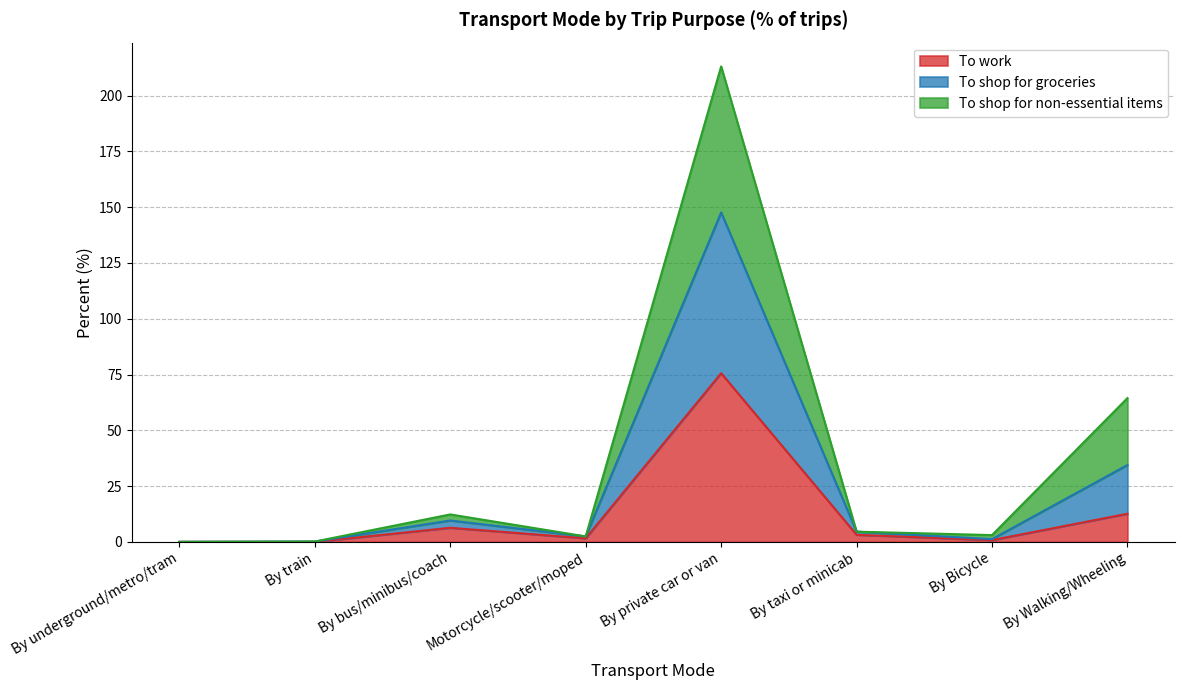

Where does the To shop for groceries series first go above 4?

By bus/minibus/coach